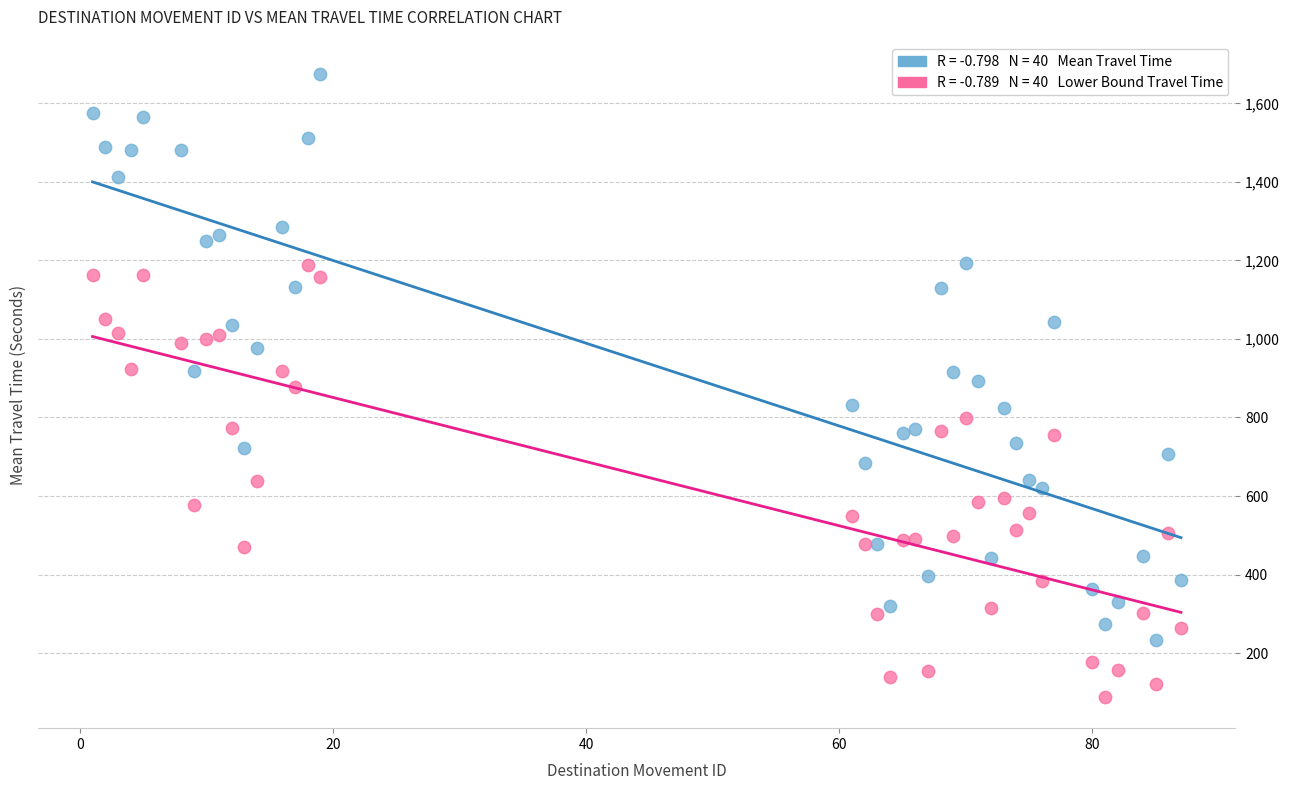

Across all data points, what is the range of Y values (max minus min)?

1588